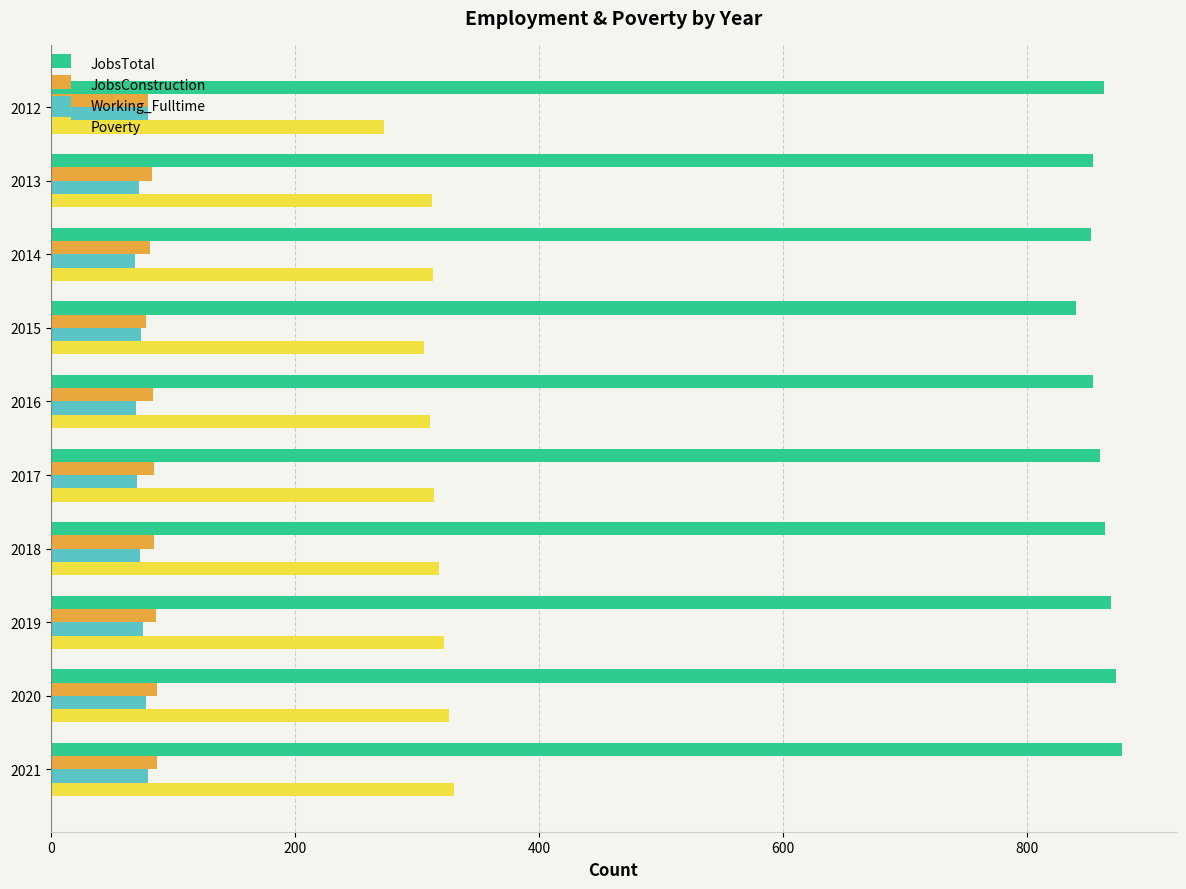

Is it true that JobsConstruction equals 83 at 2013?

True